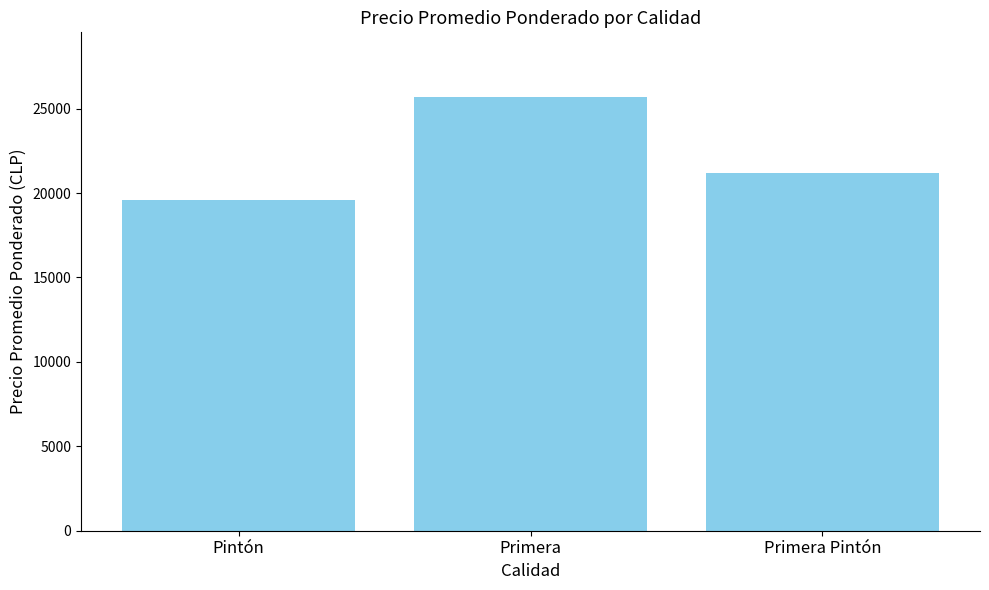

Between Primera and Pintón, which is larger?

Primera